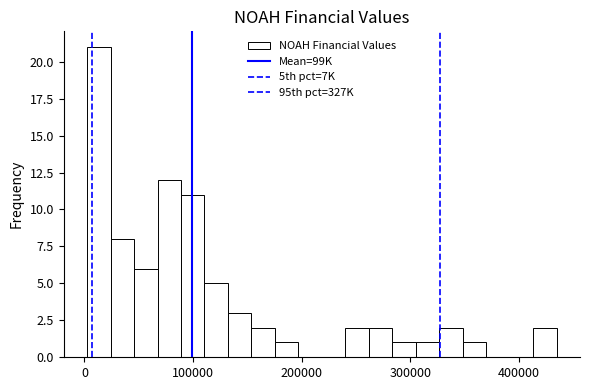

Read against the x-axis, roughly where is the centre of the tallest bar?

10000